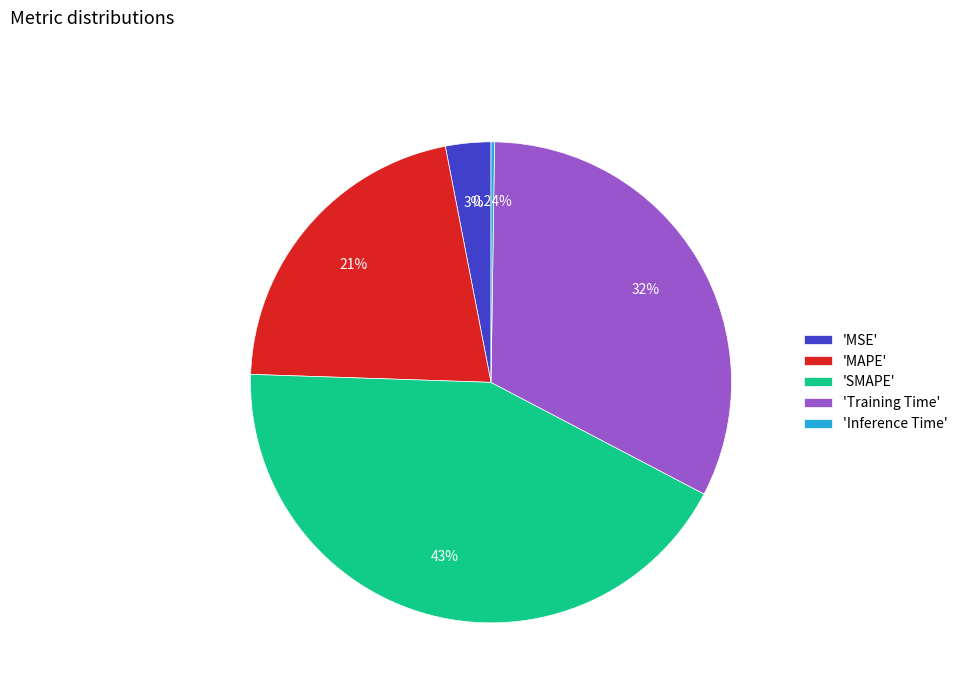

Which has a higher value, 'SMAPE' or 'MAPE'?

'SMAPE'